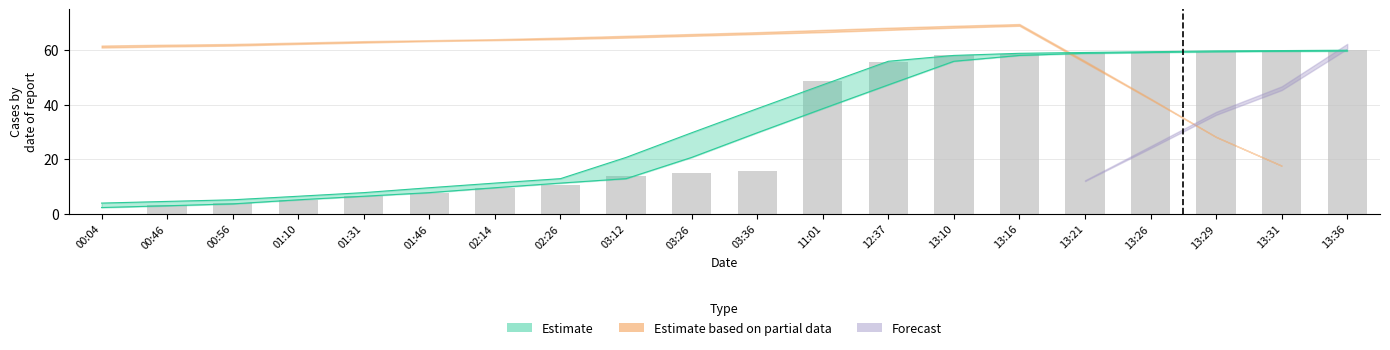

What is the label of the 6th bar from the left?

01:46